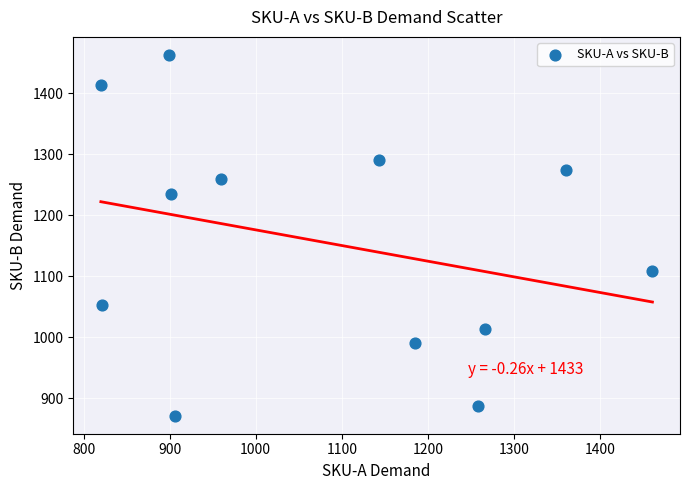

What is the average Y value?

1155